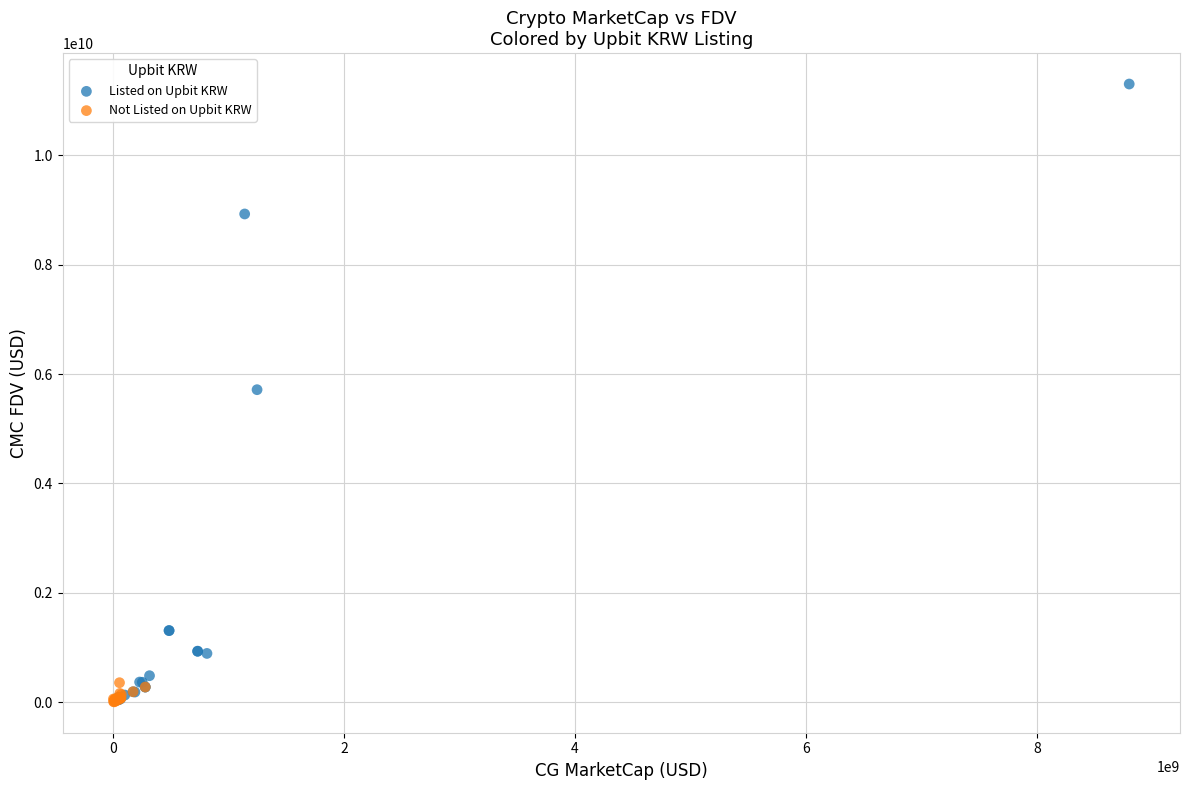

Which series reaches the maximum Y coordinate?

Listed on Upbit KRW